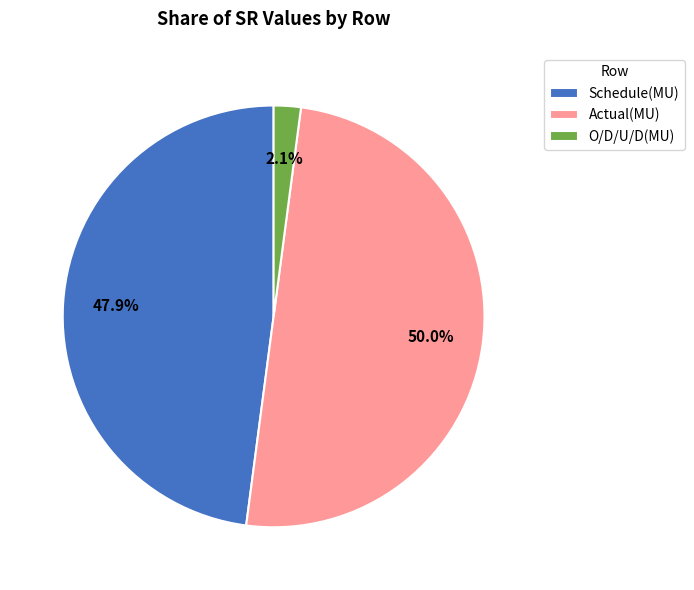

Which has a higher value, O/D/U/D(MU) or Actual(MU)?

Actual(MU)